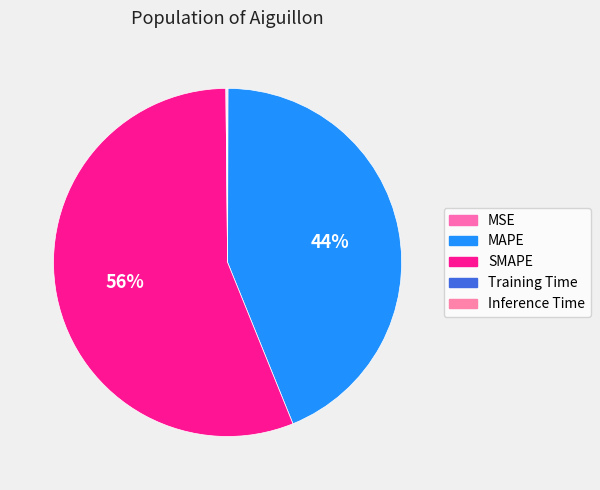

To the nearest percent, what is the difference between the largest and smallest slice percentages?

56%